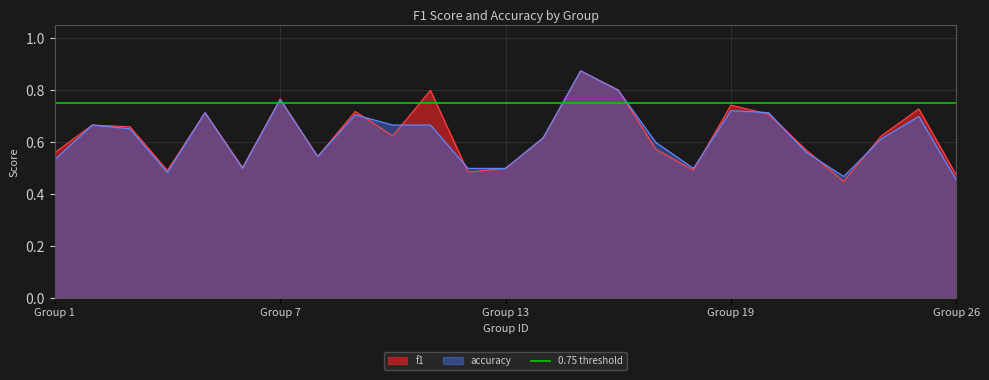

What is the value of the accuracy point at the 19th from the left?

0.7